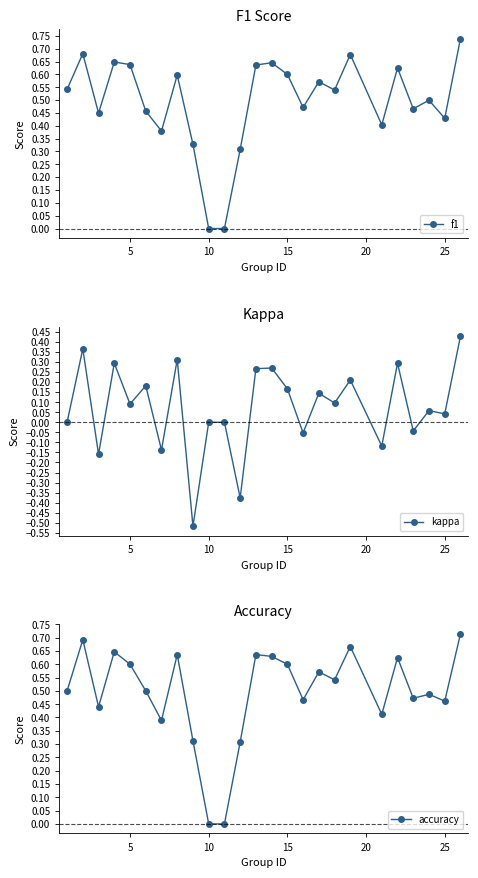

What is the maximum value shown in the chart?

0.7